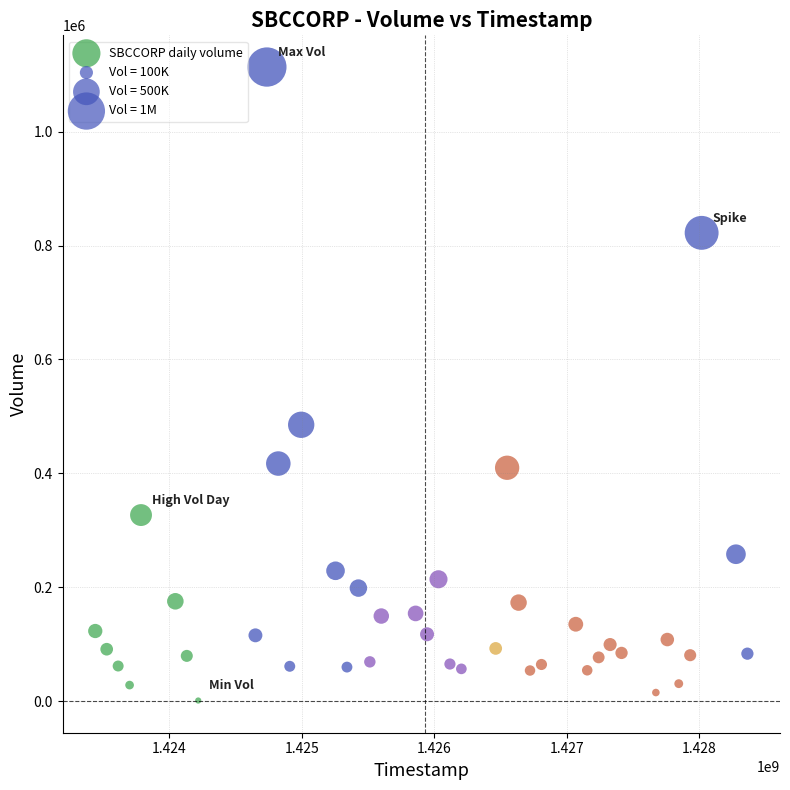

What Y value in the scatter plot is closest to 557350?

485300